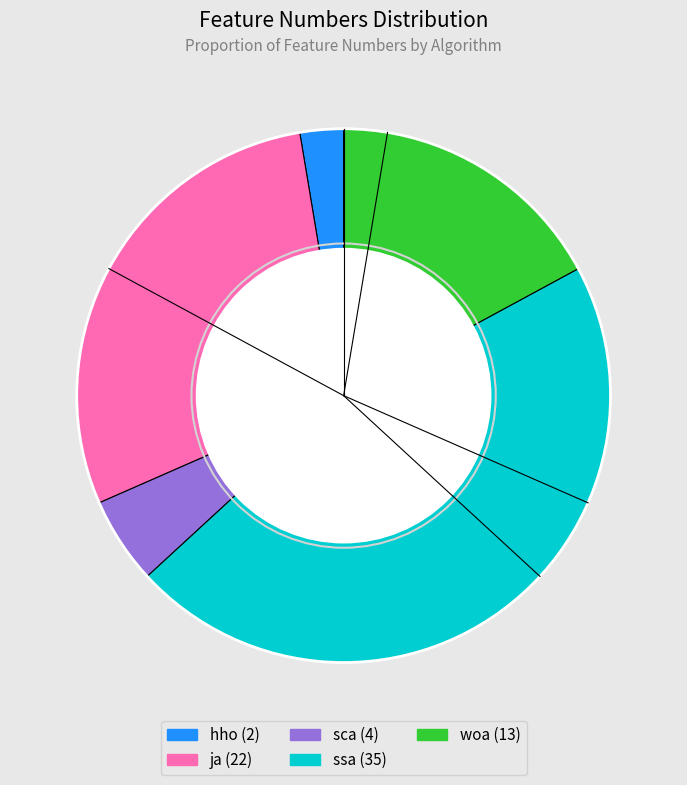

Is it true that woa is 12% of the pie?

False